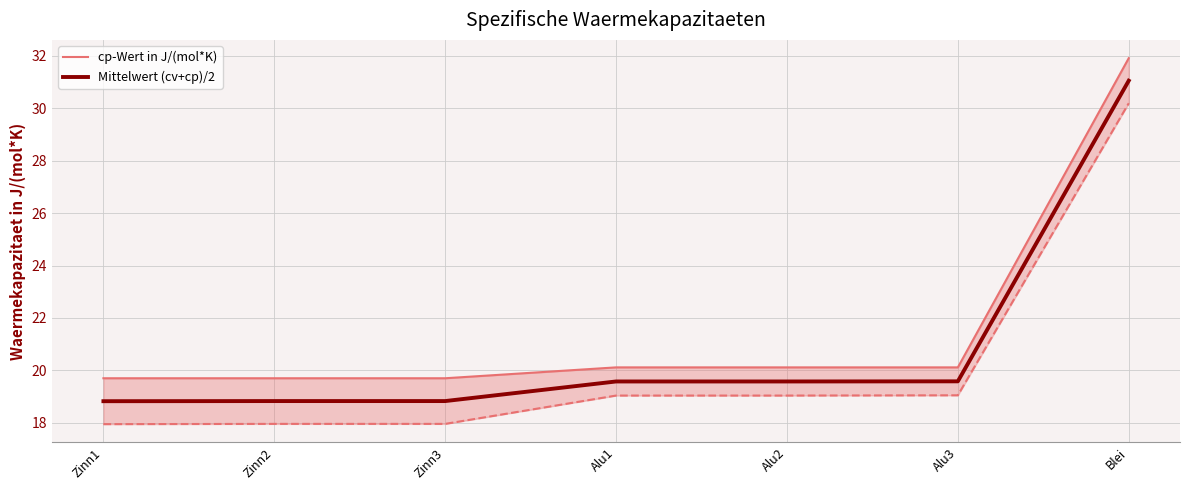

What is the value of the cp-Wert in J/(mol*K) point at the 3rd from the left?

19.7